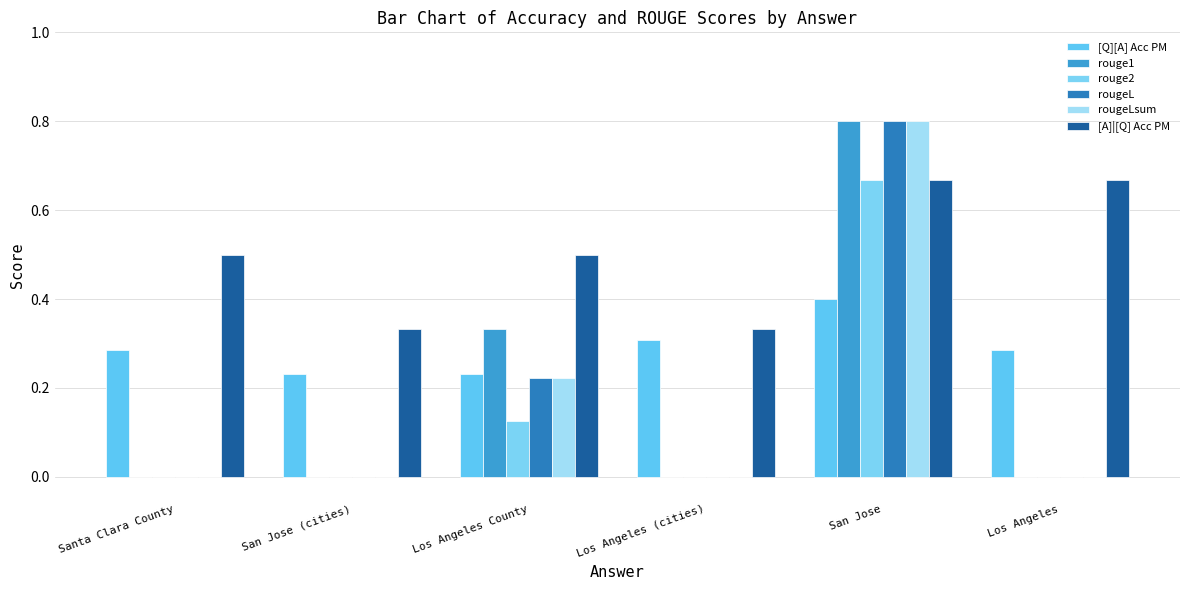

Is it true that rougeLsum equals -0.3 at Santa Clara County?

False